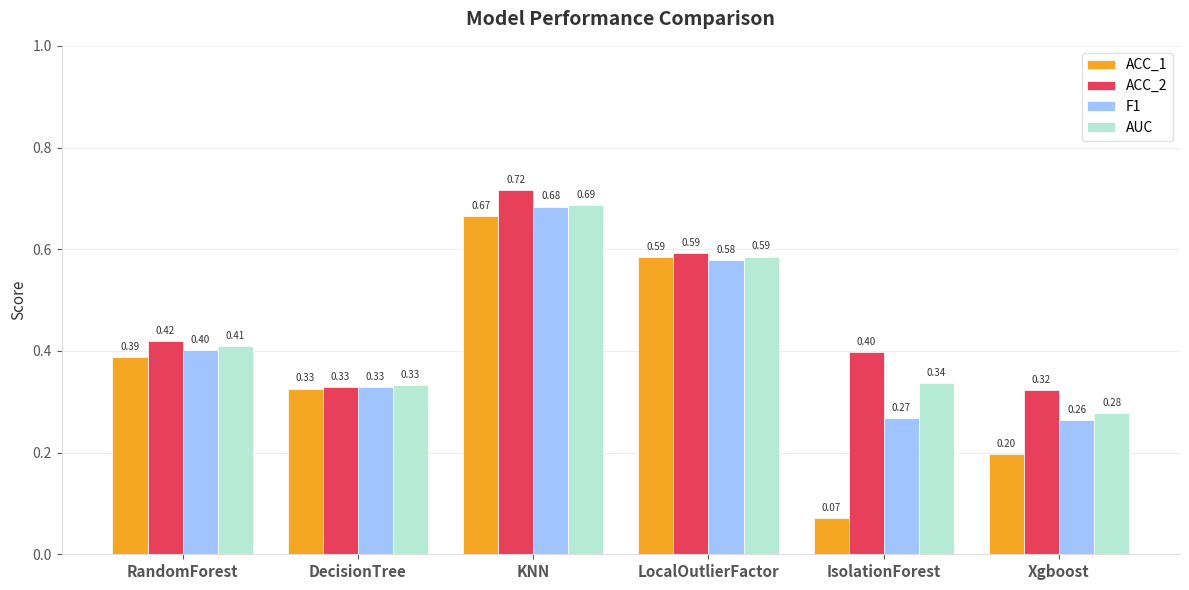

How many ACC_2 values are between 0 and 1?

6